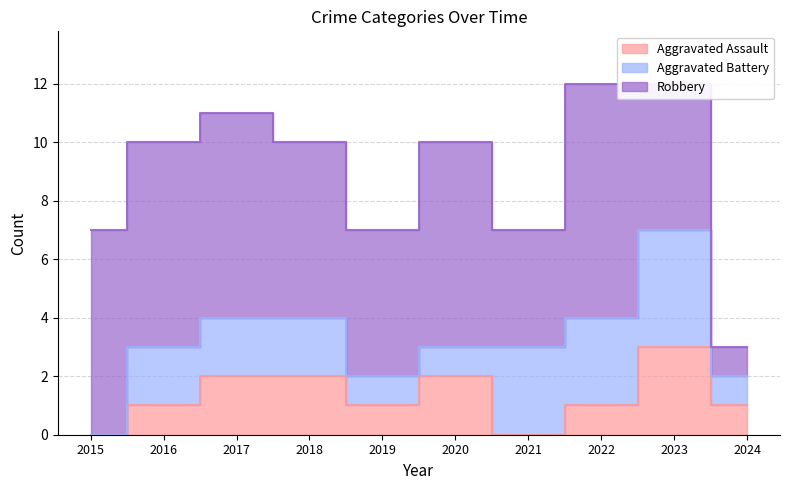

What is the sum of the Aggravated Assault values at 2022 and 2015?

1